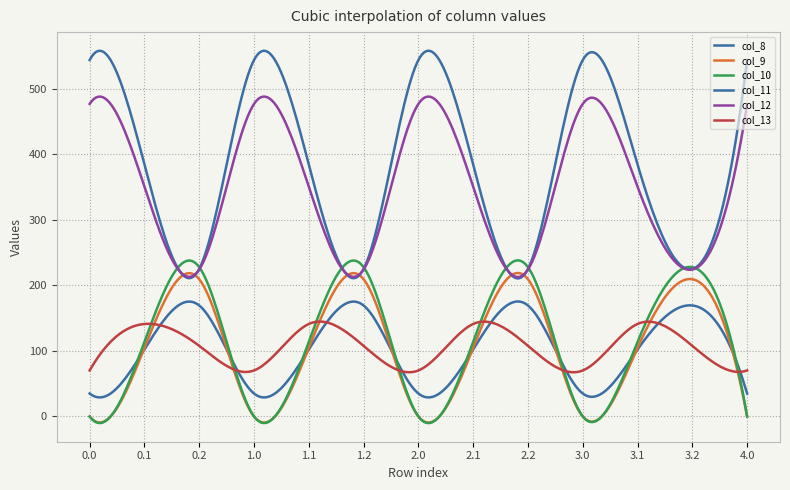

Where is the first local maximum for col_13?

0.1